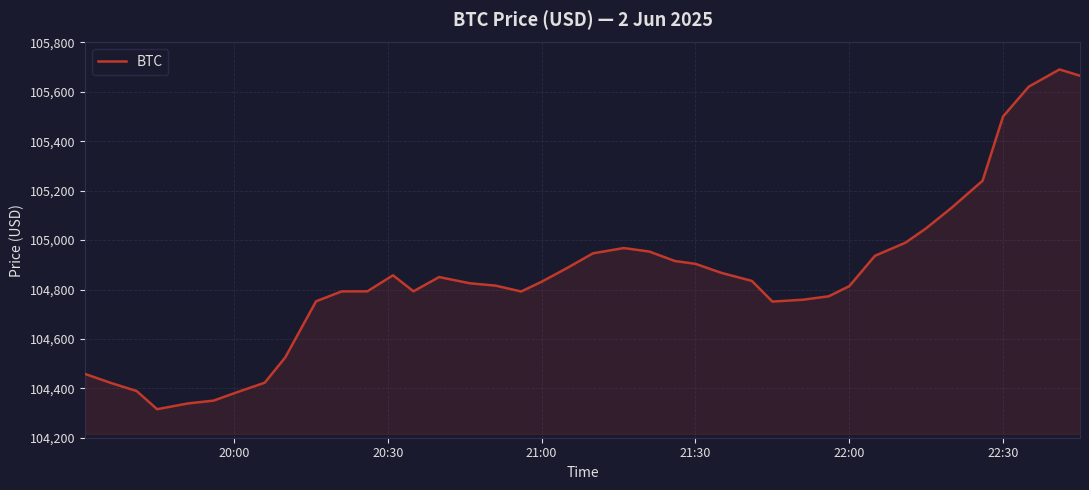

What is the difference between the maximum and minimum values?

1375.5